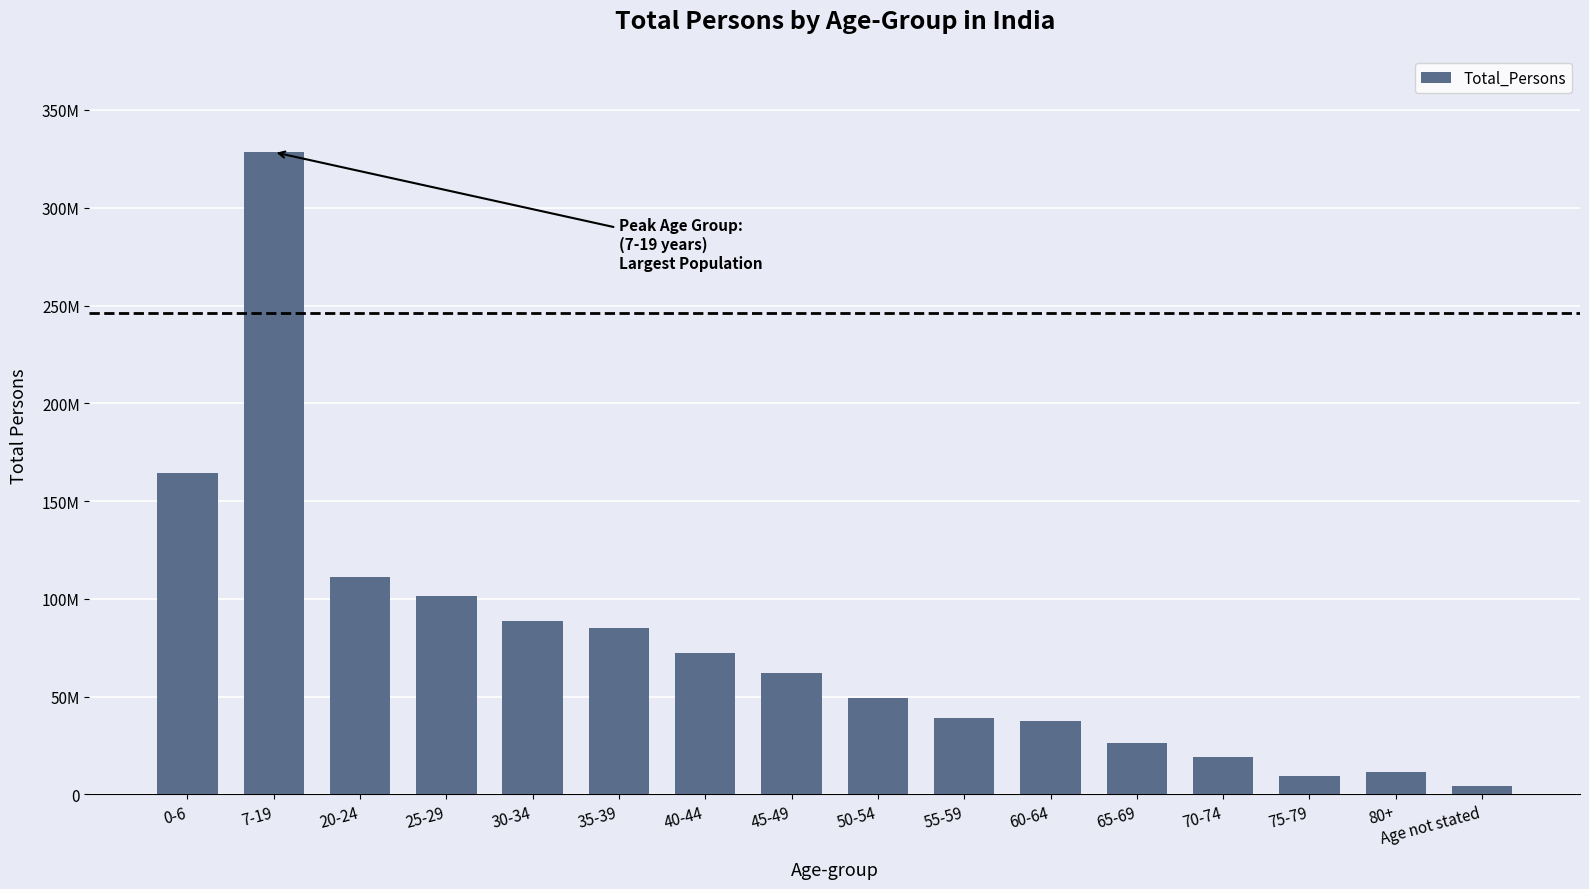

What position from the right is 55-59?

7